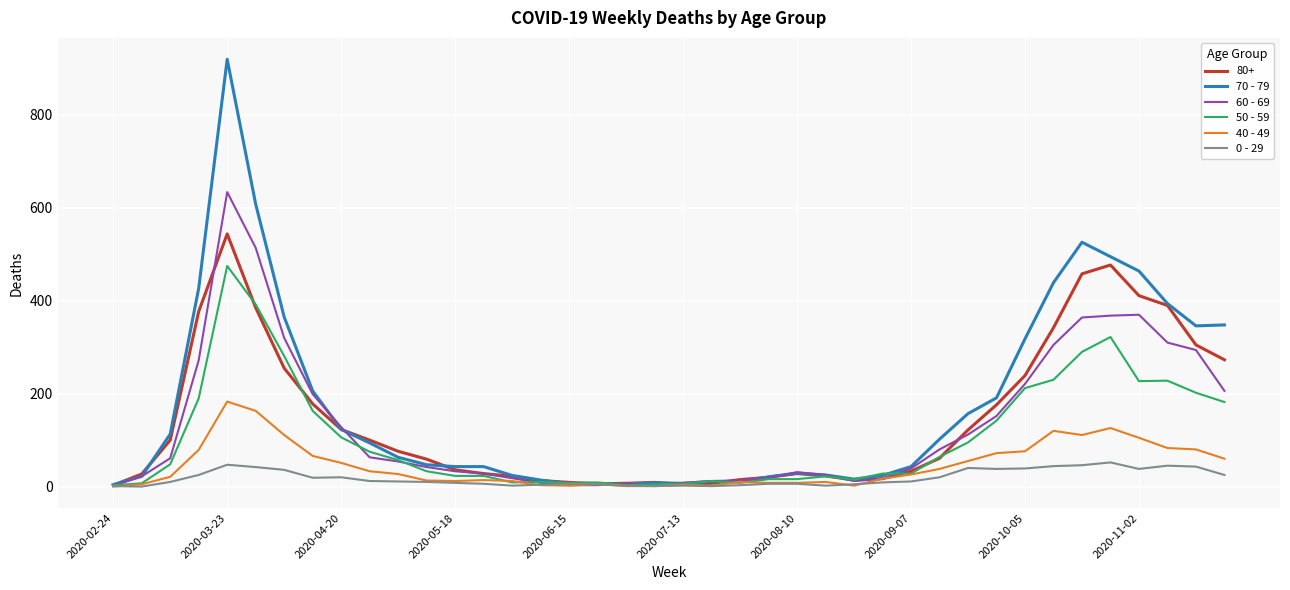

Which series has the widest spread of values?

70 - 79